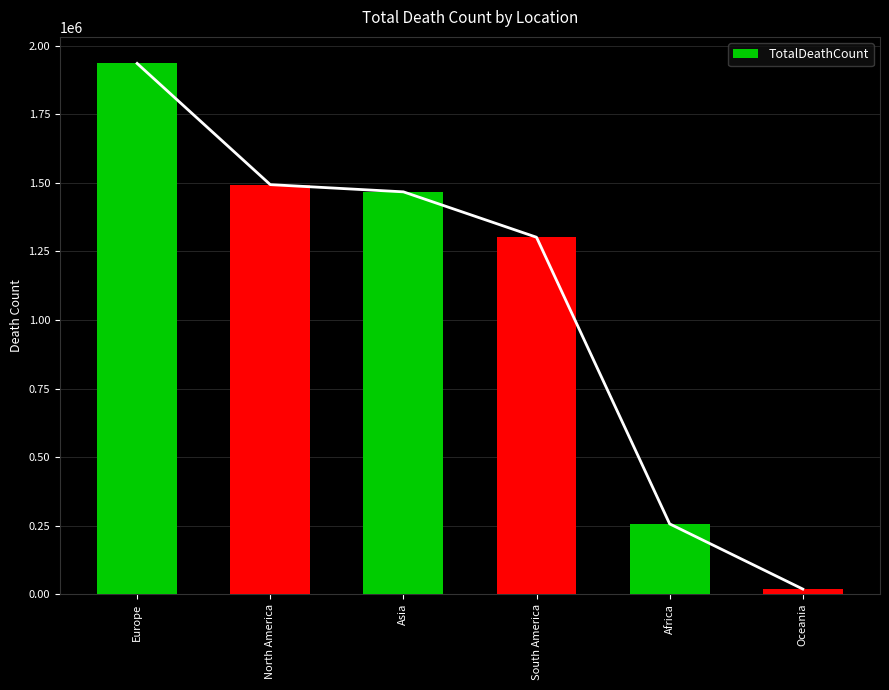

What is the sum of all values?

6473997